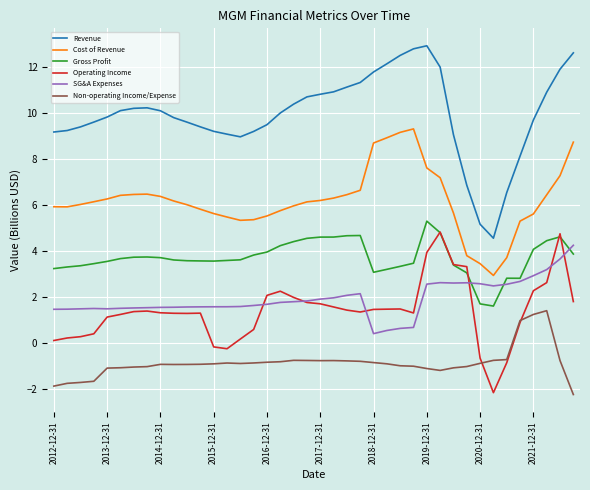

Which series has the largest total across all categories?

Revenue